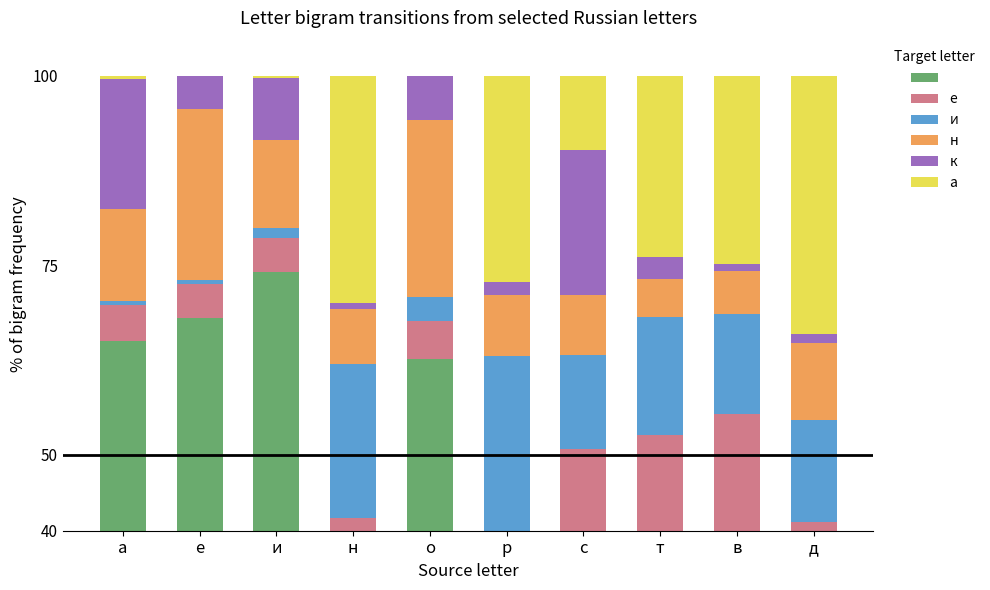

List the series in order of their peak value, highest first.

 , а, и, е, н, к